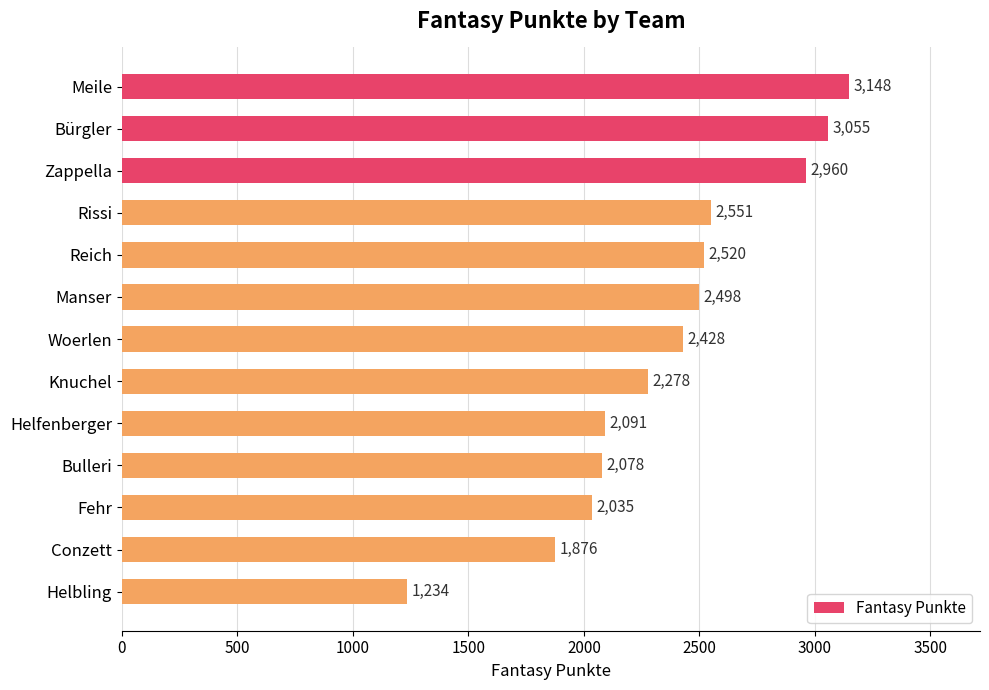

What is the sum of all values?

30752